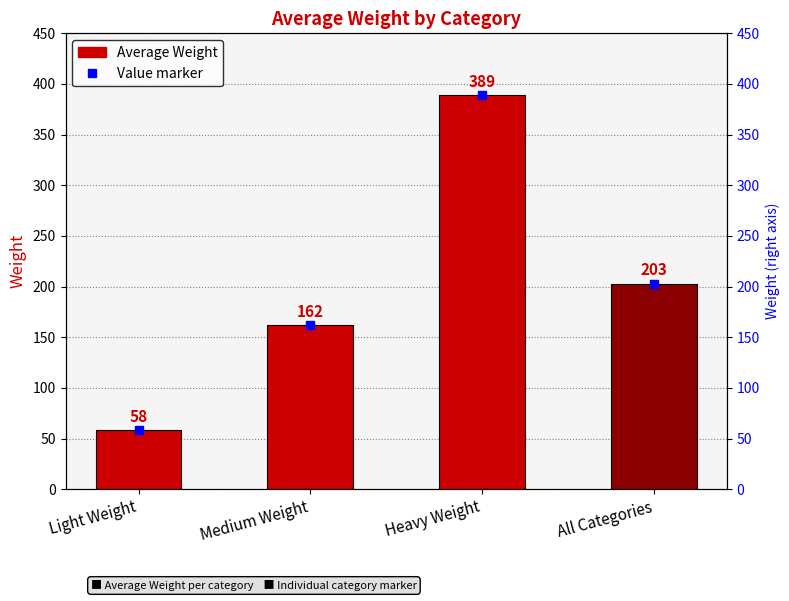

Approximately how many times larger is the value at Light Weight compared to Heavy Weight?

0.1